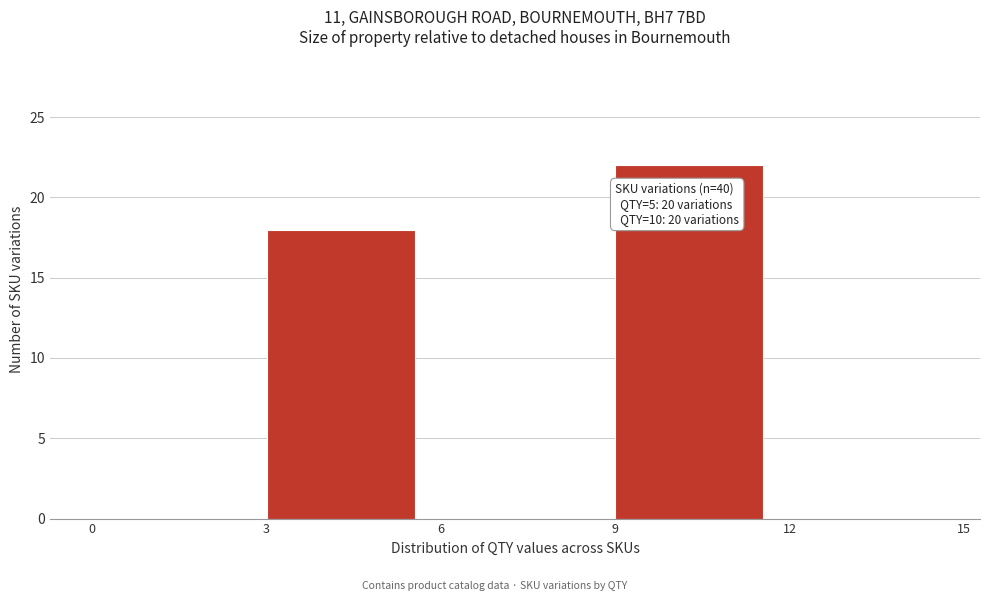

Which range on the x-axis has the tallest bar?

9 to 12